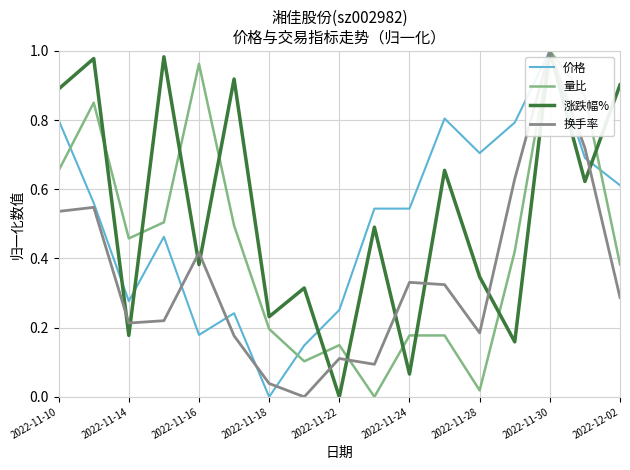

At which category is the sum across all series the highest?

2022-11-30